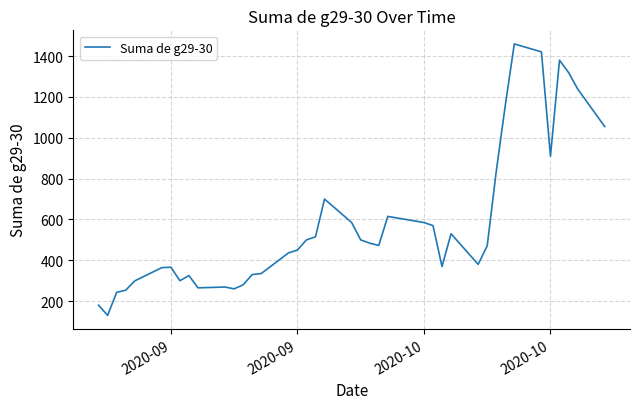

What is the maximum value shown in the chart?

1460.0